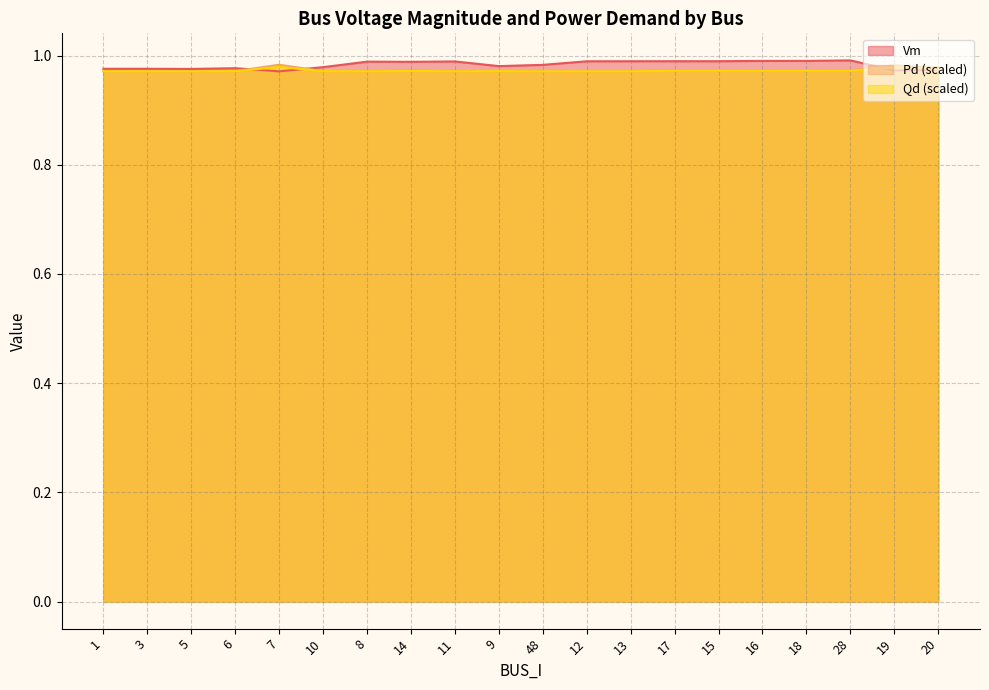

Reading right to left, what are all the values shown in this chart?

Vm: 20=1.0	19=1.0	28=1.0	18=1.0	16=1.0	15=1.0	17=1.0	13=1.0	12=1.0	48=1.0	9=1.0	11=1.0	14=1.0	8=1.0	10=1.0	7=1.0	6=1.0	5=1.0	3=1.0	1=1.0
Pd: 20=1.0	19=1.0	28=1.0	18=1.0	16=1.0	15=1.0	17=1.0	13=1.0	12=1.0	48=1.0	9=1.0	11=1.0	14=1.0	8=1.0	10=1.0	7=1.0	6=1.0	5=1.0	3=1.0	1=1.0
Qd: 20=1.0	19=1.0	28=1.0	18=1.0	16=1.0	15=1.0	17=1.0	13=1.0	12=1.0	48=1.0	9=1.0	11=1.0	14=1.0	8=1.0	10=1.0	7=1.0	6=1.0	5=1.0	3=1.0	1=1.0